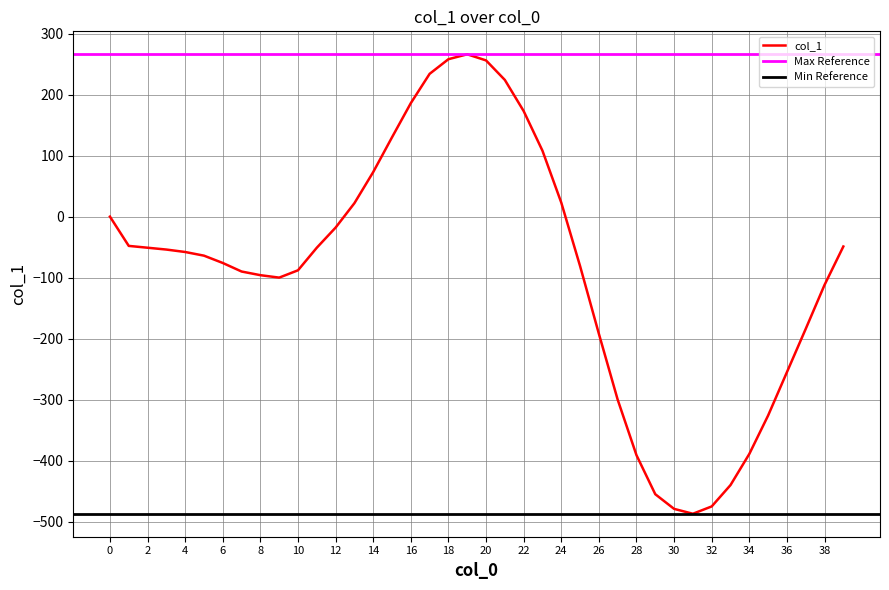

Between 4 and 39, which is larger?

39